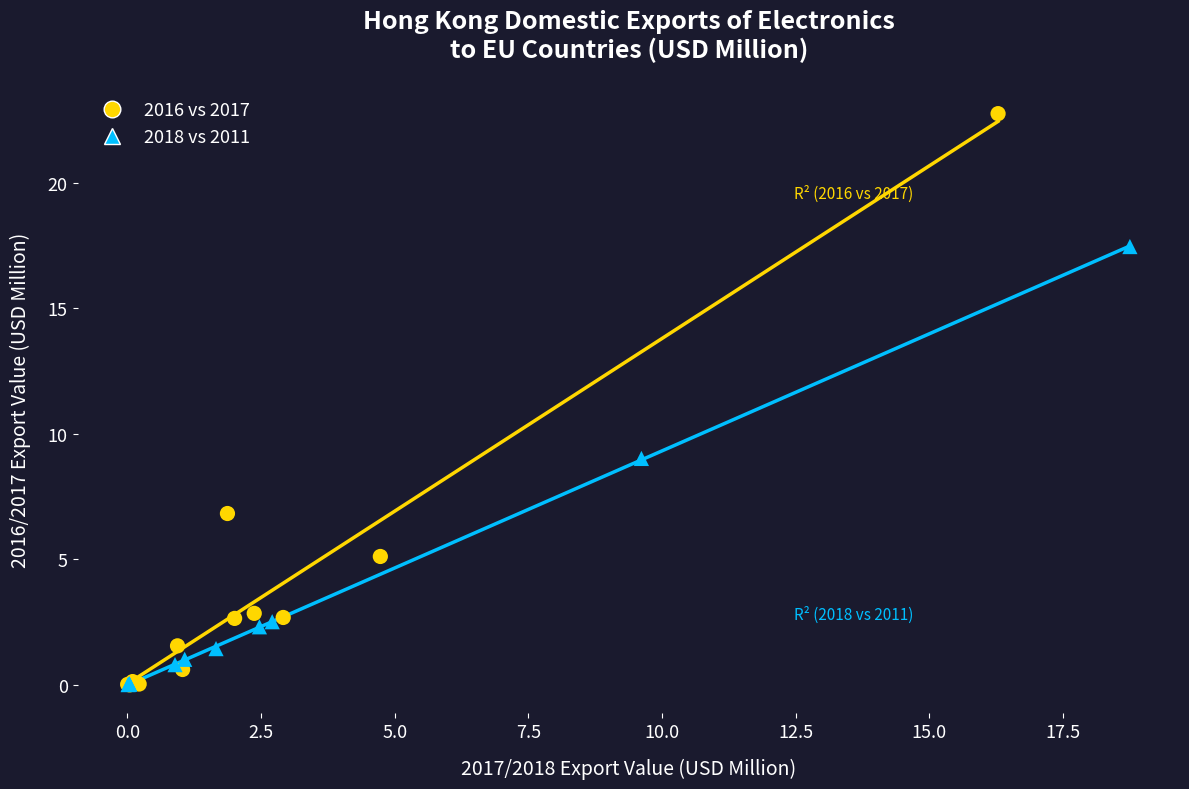

What are all the series names shown in the legend?

2016 vs 2017, 2018 vs 2011